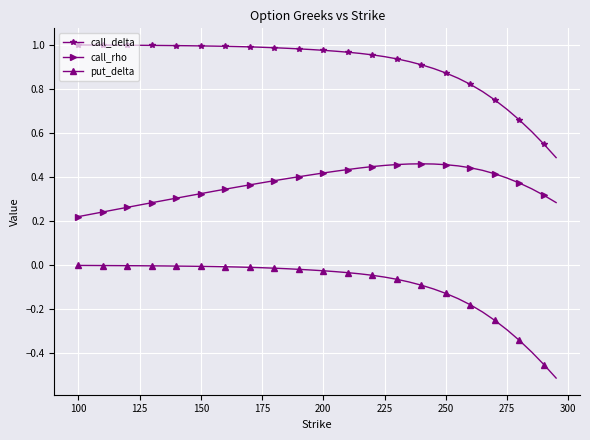

Rank the series by their maximum value, from highest to lowest.

call_delta, call_rho, put_delta